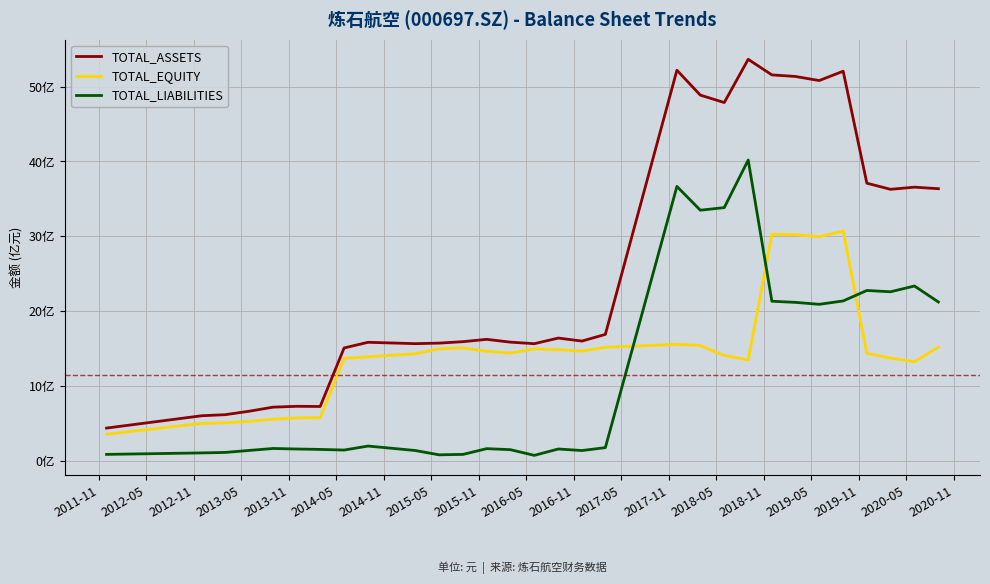

Does the chart have visible grid lines?

Yes